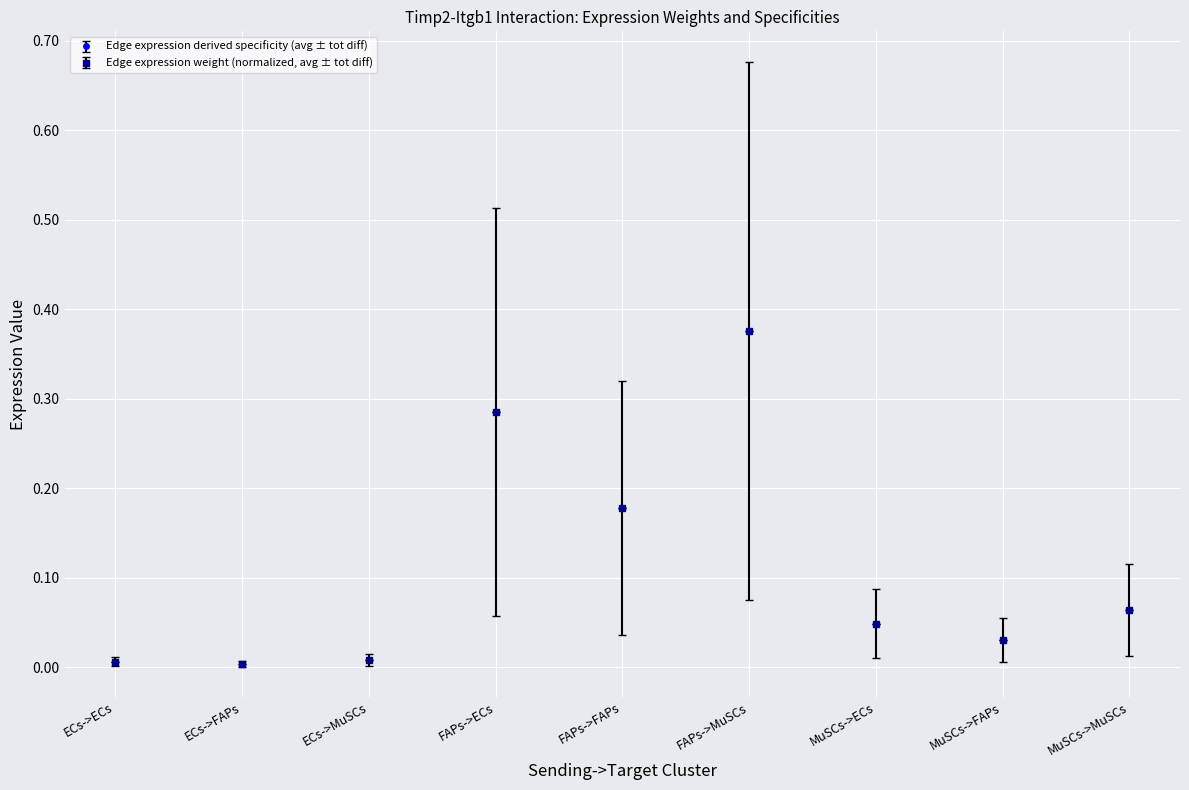

Does the chart have visible grid lines?

Yes